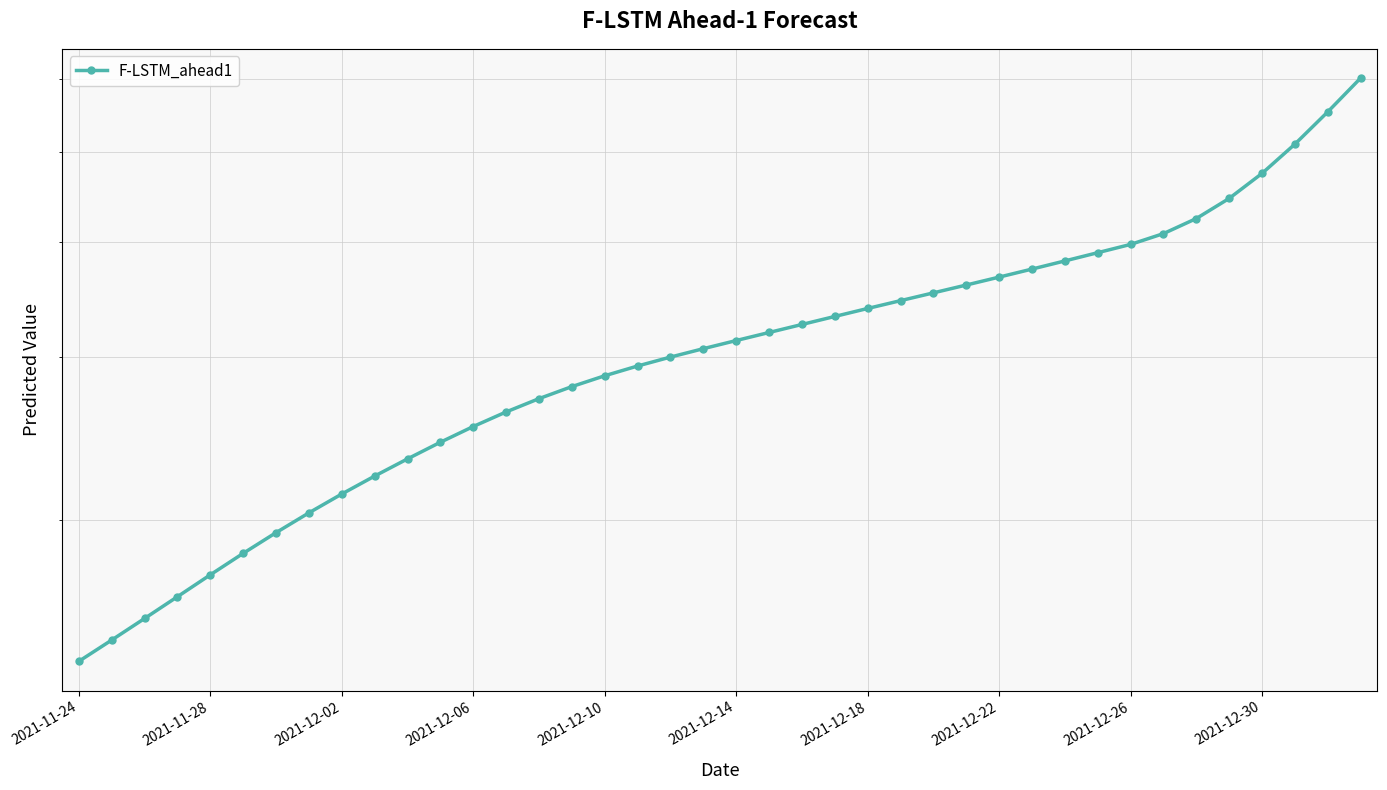

At which label does the data first exceed 3125?

2021-12-14